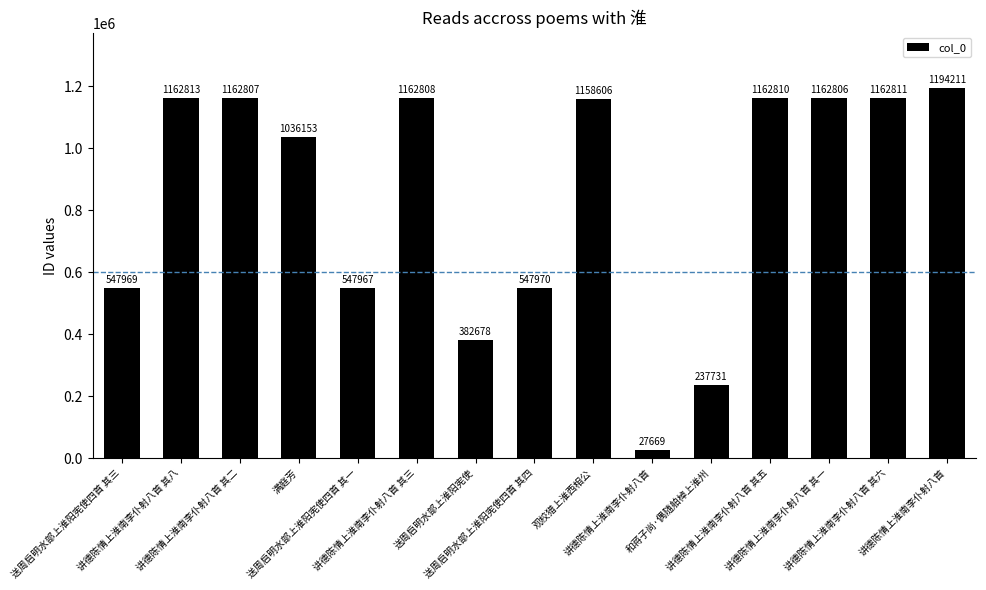

What is the change in value from 讲德陈情上淮南李仆射八首 其八 to 讲德陈情上淮南李仆射八首 其一?

-7